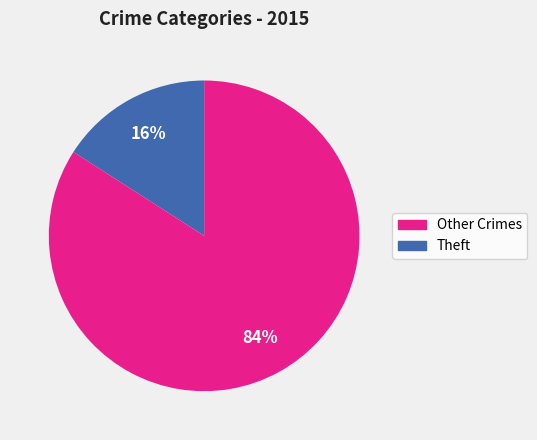

Count the number of slices in the pie.

2